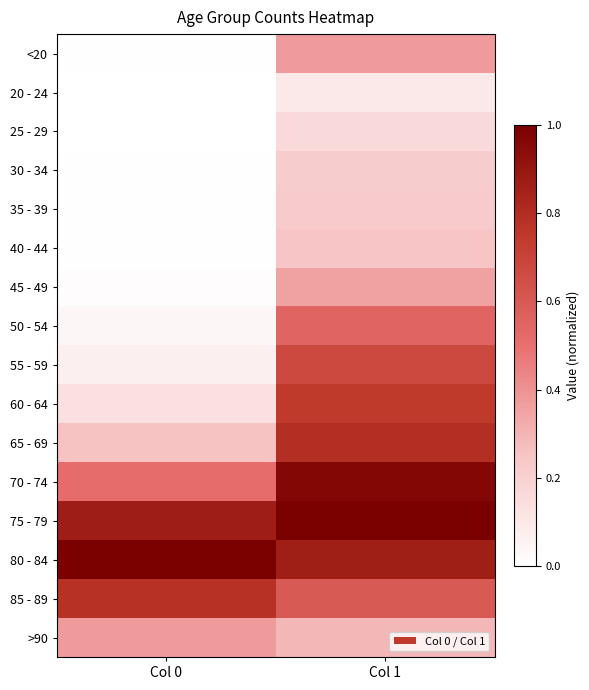

What is the spread (max minus min) of values at Col 1?

0.9